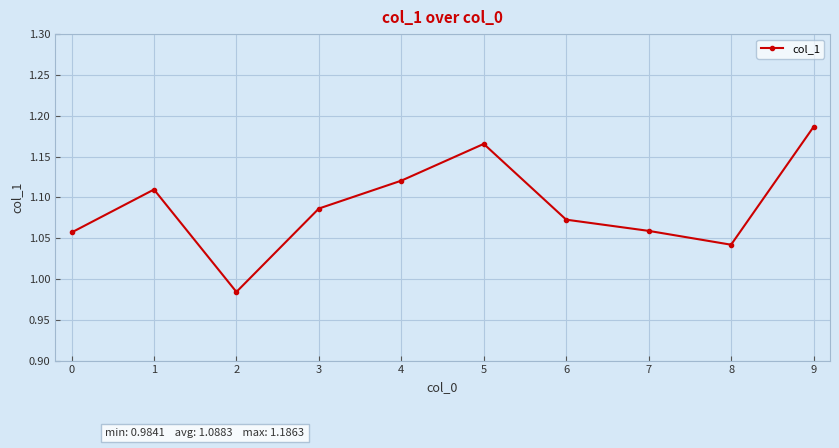

How many lines are shown in the chart?

1